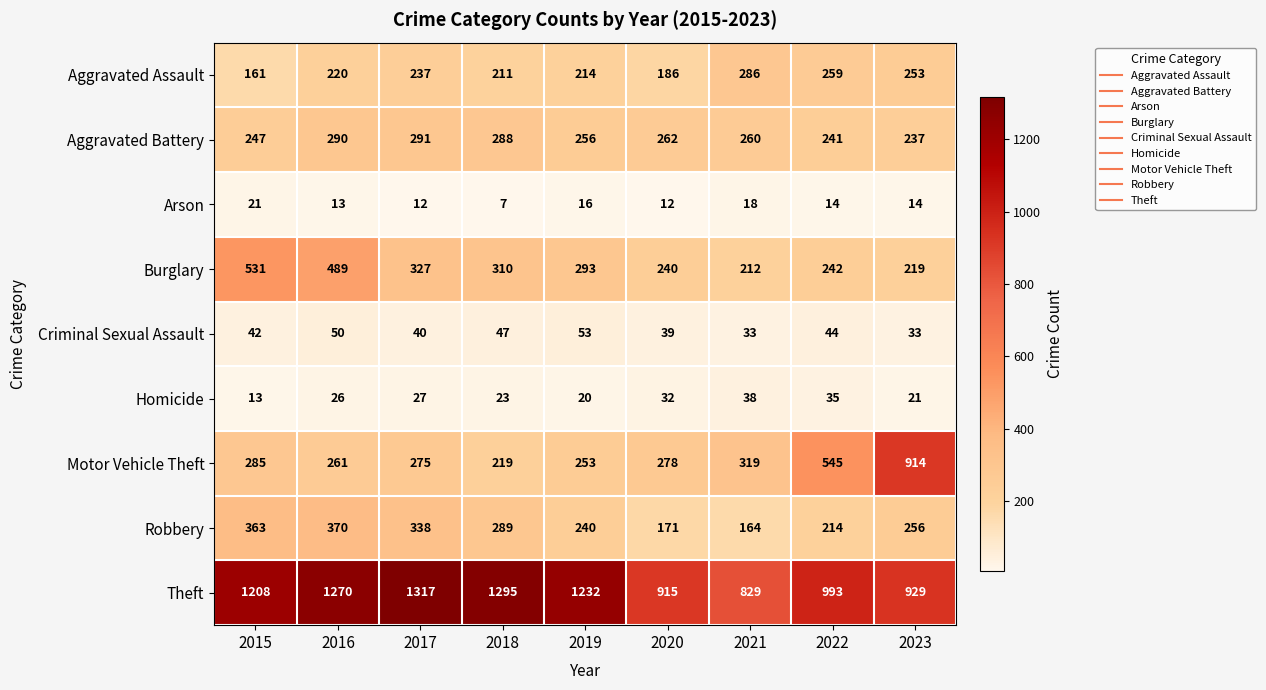

What is the smallest value displayed?

7